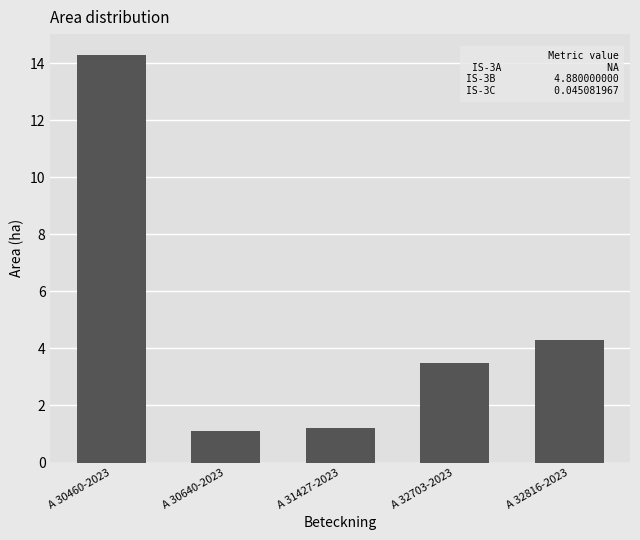

What is the difference between the maximum and minimum values?

13.2